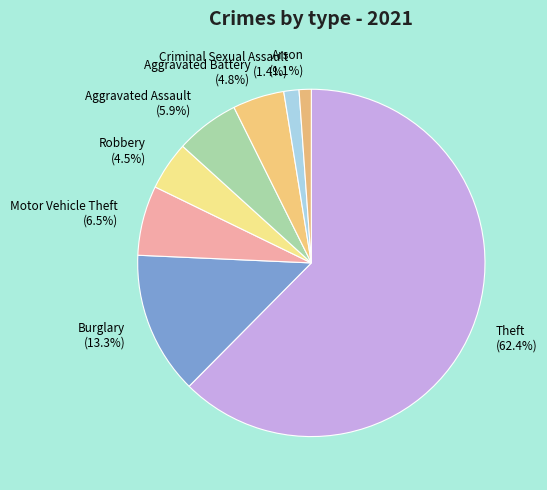

Which category has the biggest portion of the pie?

Theft